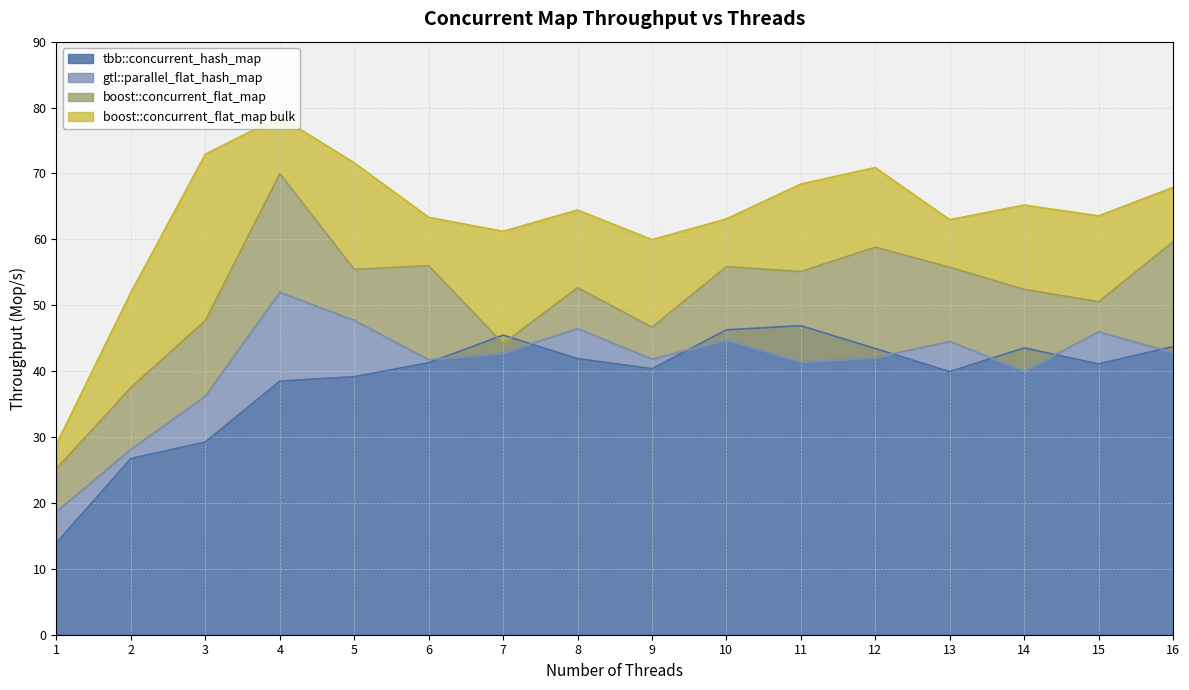

Rank the categories by boost::concurrent_flat_map bulk value from highest to lowest.

4, 3, 5, 12, 11, 16, 14, 8, 15, 6, 10, 13, 7, 9, 2, 1